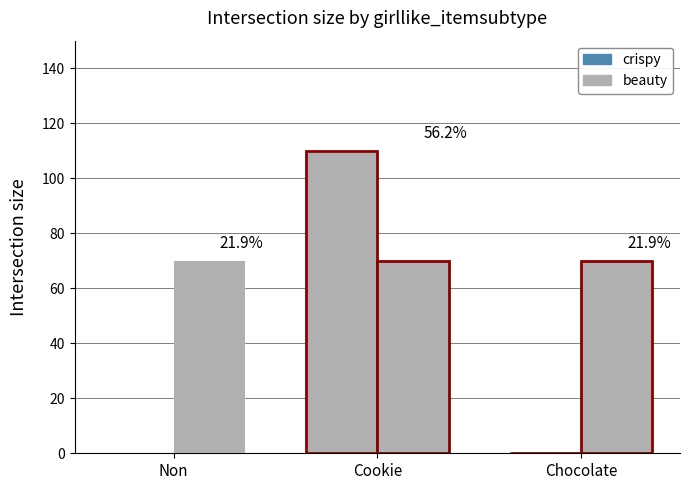

At which category does the chart reach its minimum across all series?

Non